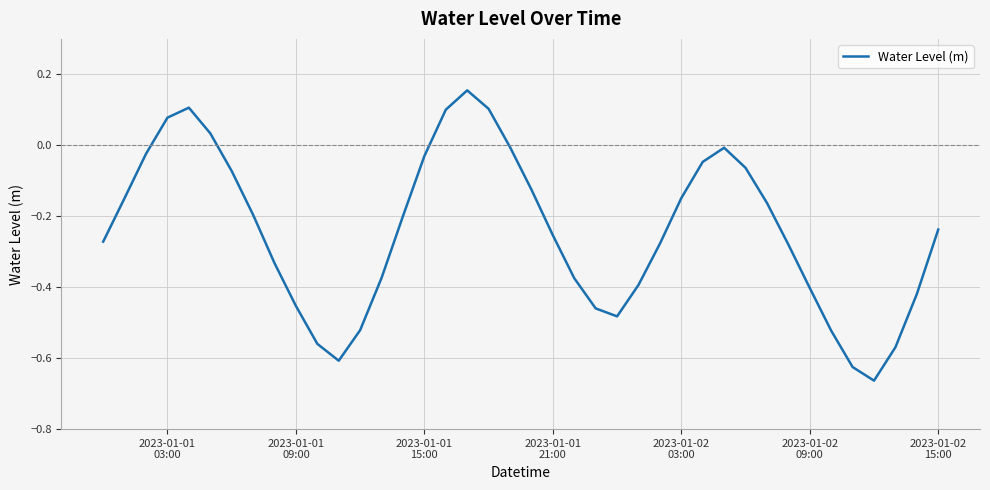

What is the value of the 13th point from the left?

-0.5